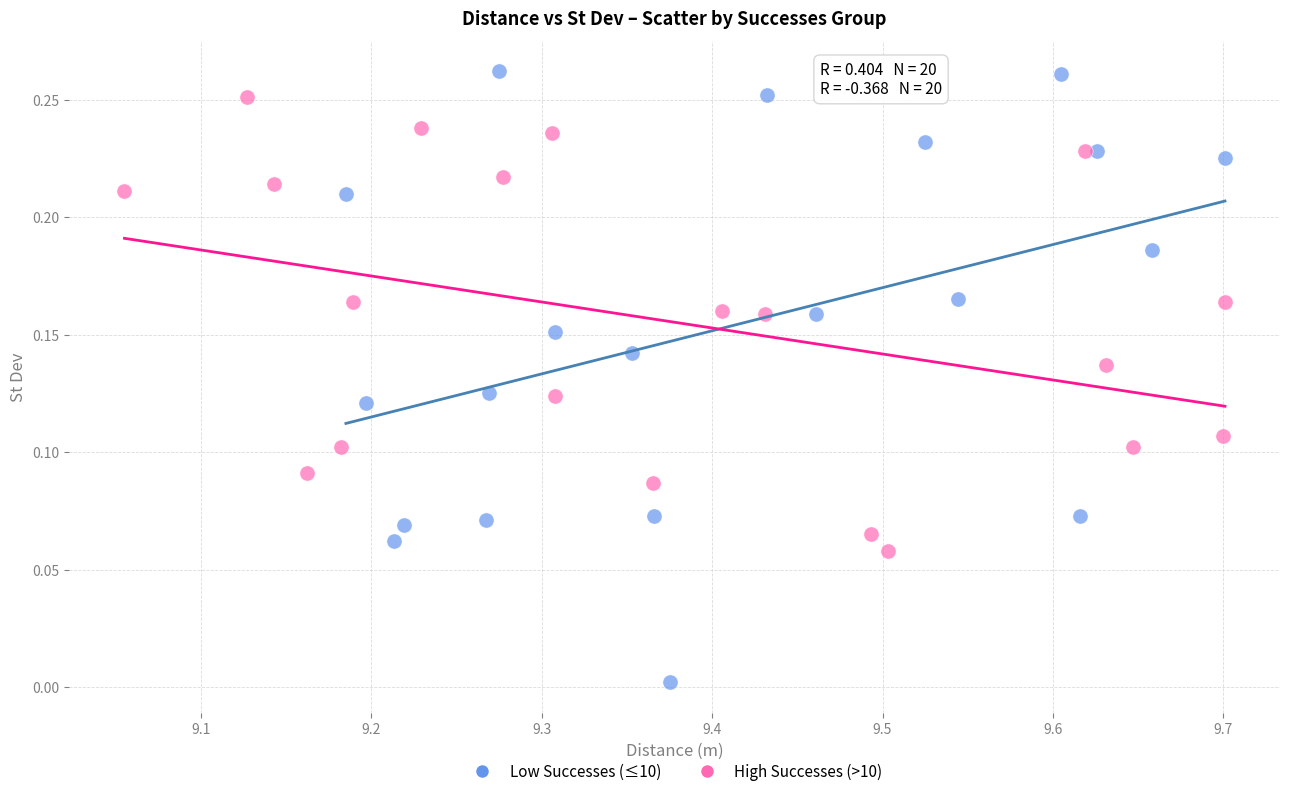

Which series has the largest Y range (max minus min)?

Low Successes (≤10)